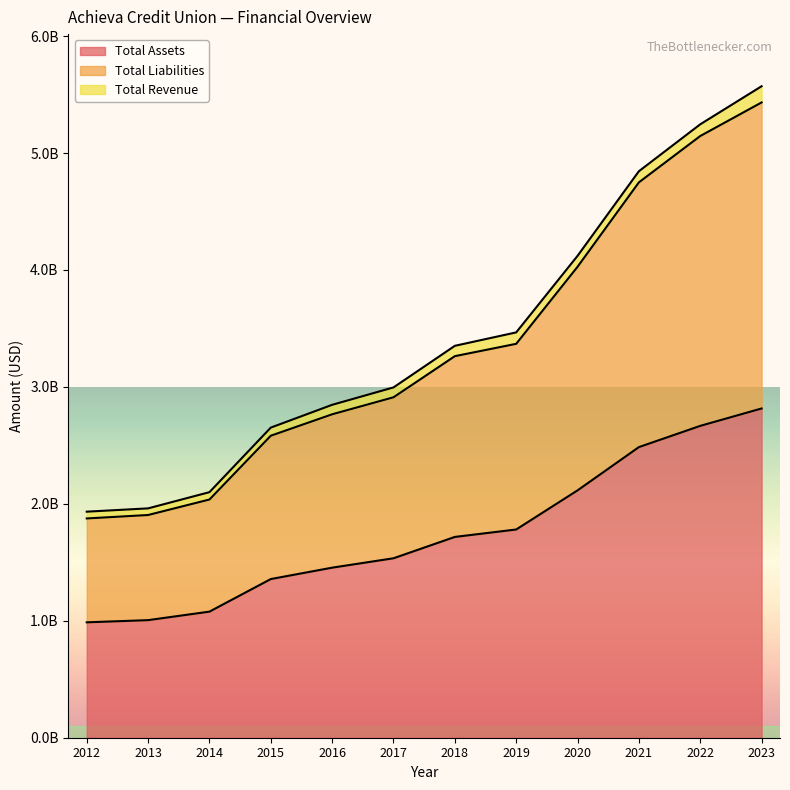

What is the greatest value displayed?

5432485930